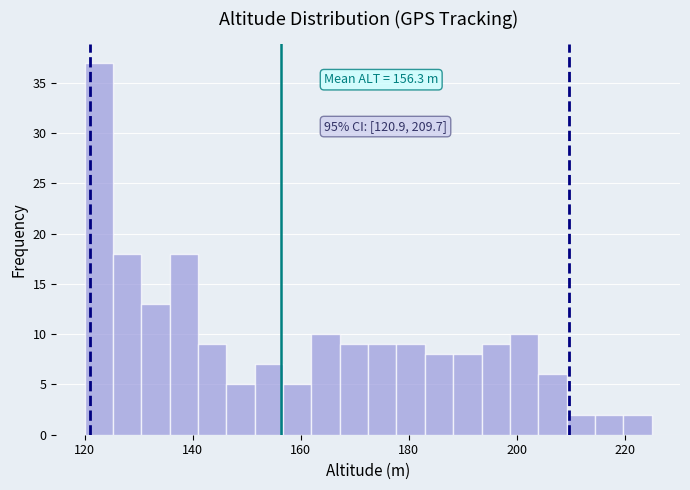

Read against the x-axis, roughly where is the centre of the tallest bar?

122